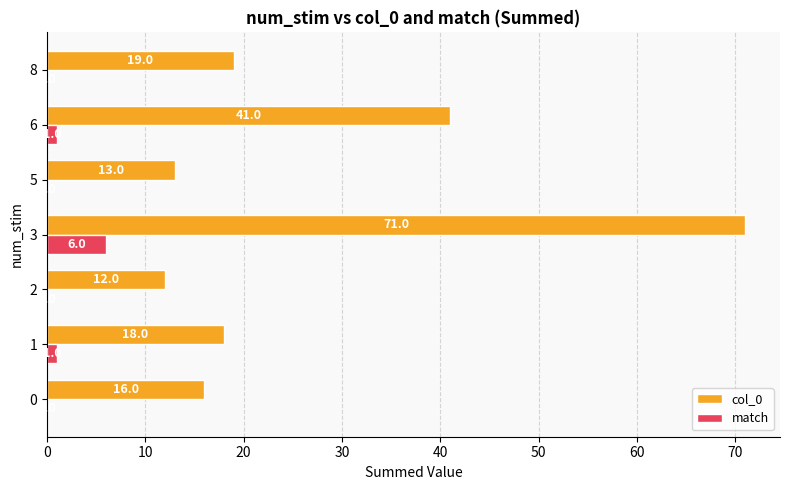

How many values in the match series exceed 0?

3